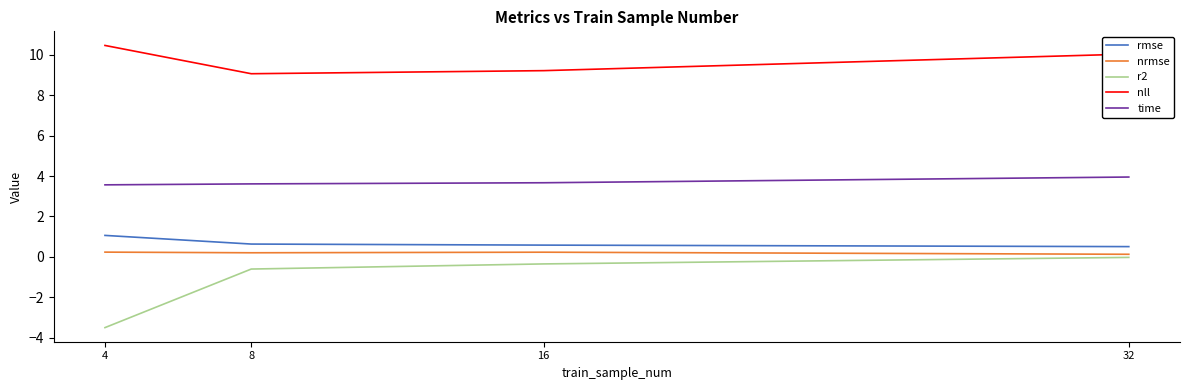

What is the total value across all series at 32?

14.6